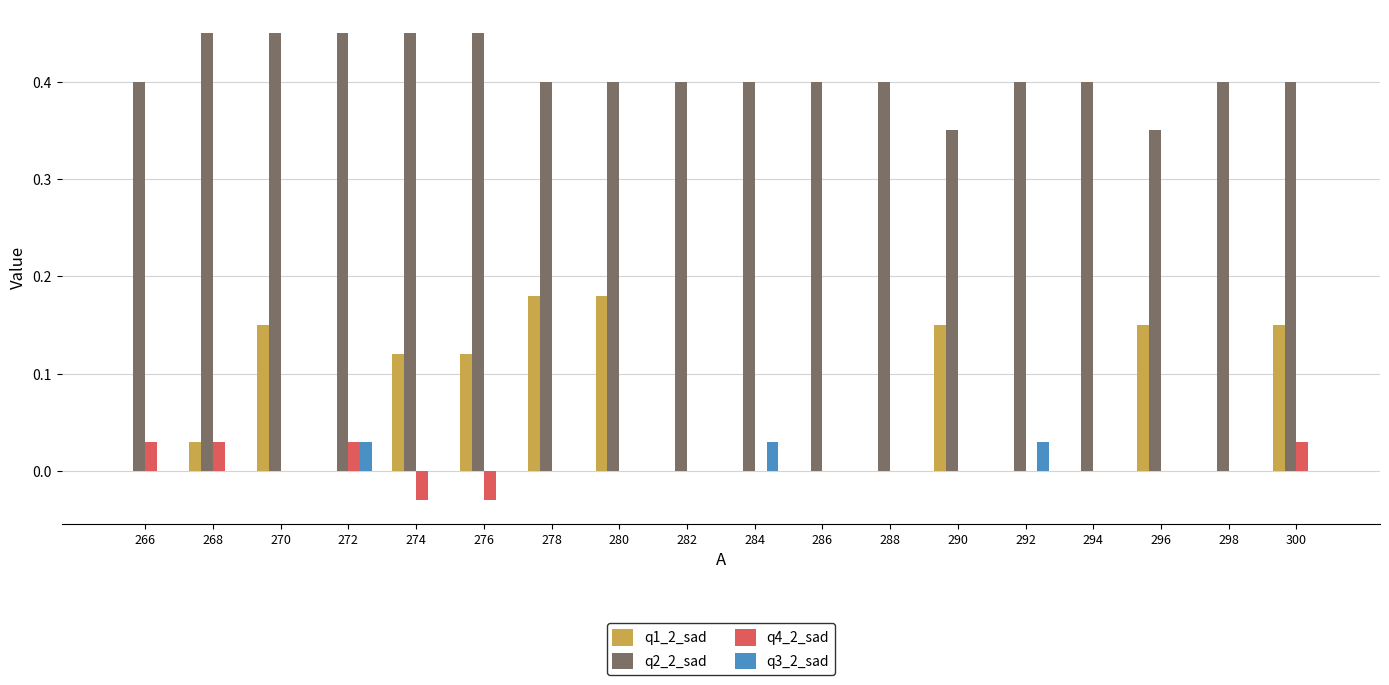

How many groups of bars are there?

18